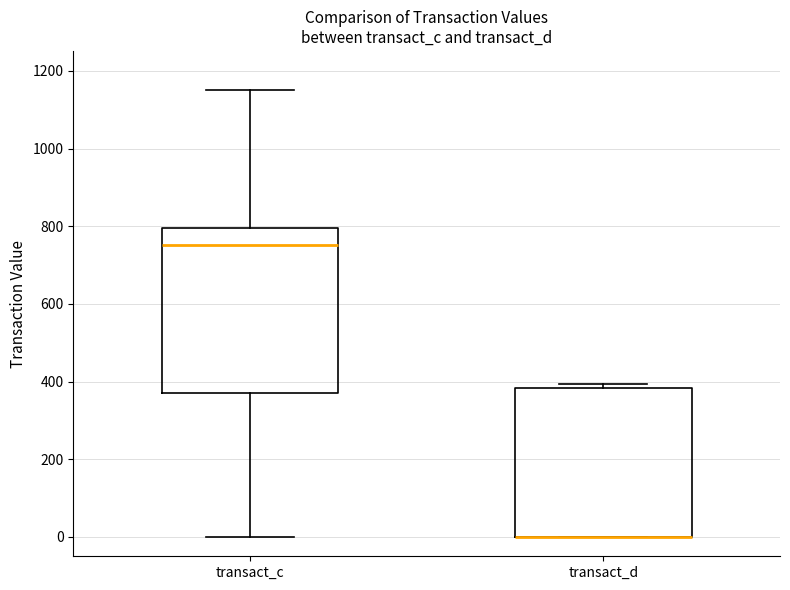

Reading left to right, read every box against the y-axis: the position of its median line, the range the box covers, and the ends of its whiskers. The values are not printed on the chart, so give them approximately, as read against the axis.

transact_c: median 760, box 380 to 800, whiskers 0 to 1160
transact_d: median 0 (drawn on the box's lower edge), box 0 to 380, whiskers 0 to 400